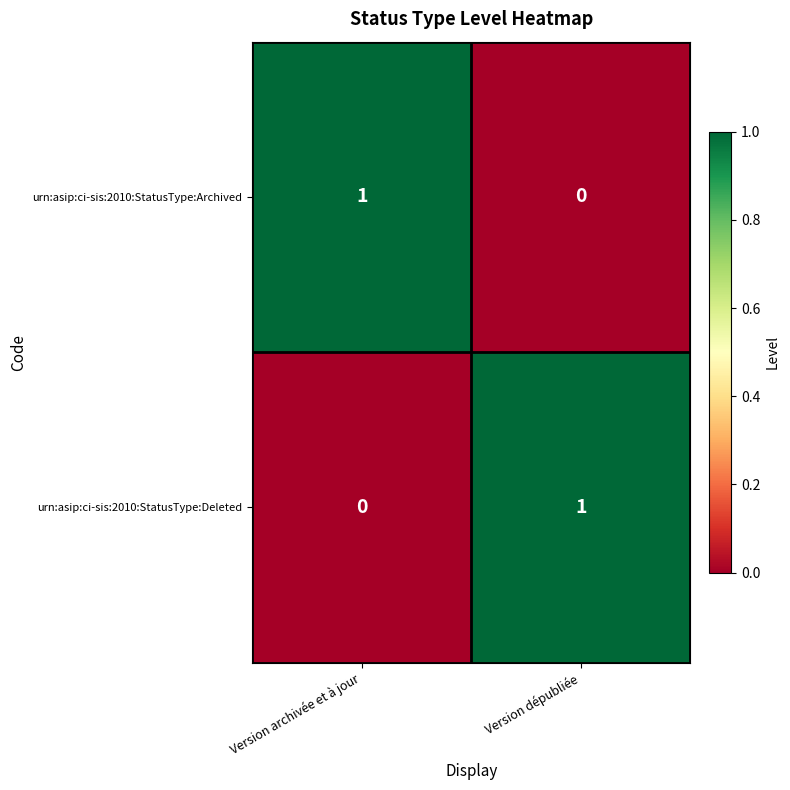

The value of urn:asip:ci-sis:2010:StatusType:Archived at Version dépubliée is -1. True or false?

False